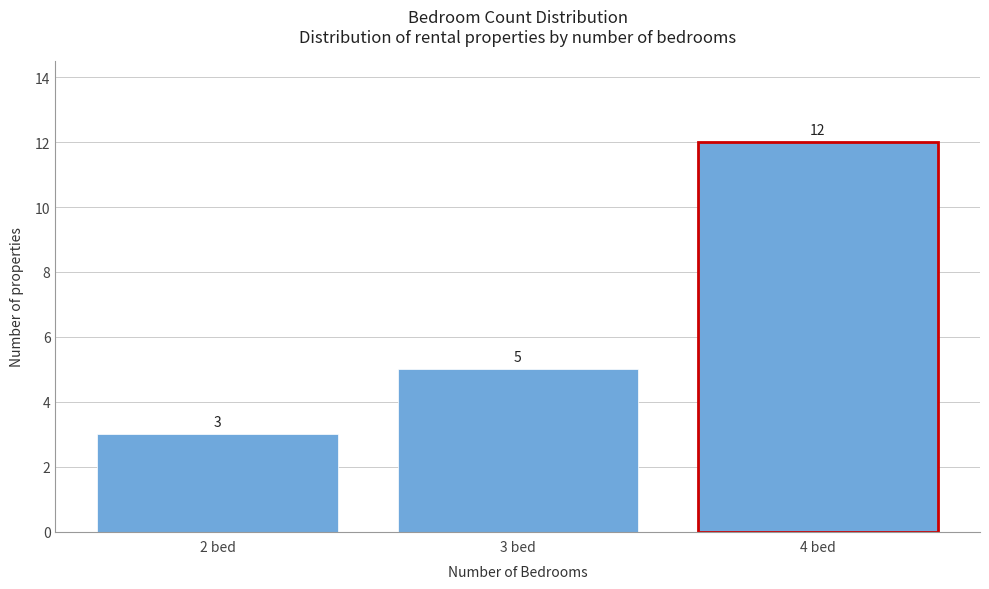

Reading left to right, transcribe all the data shown in this chart.

2 bed=3	3 bed=5	4 bed=12